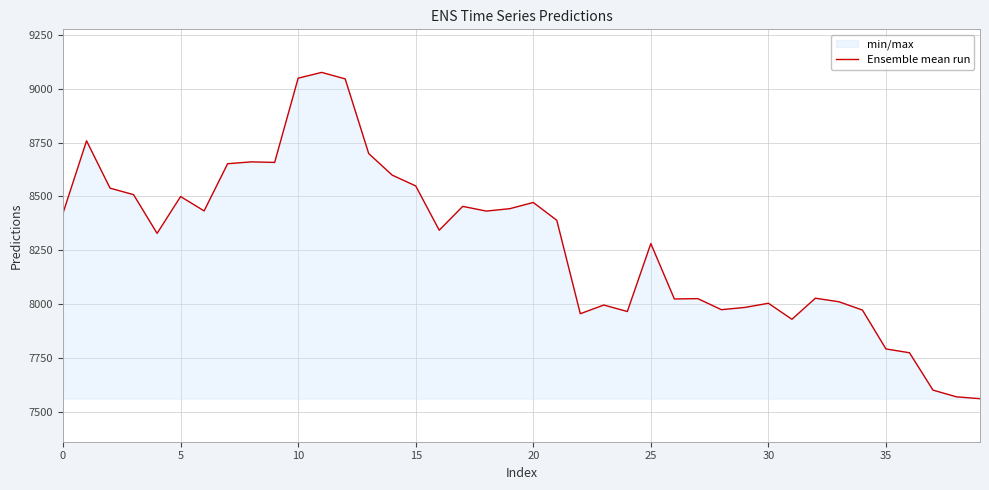

What is the difference between the values at 21 and 0?

33.6